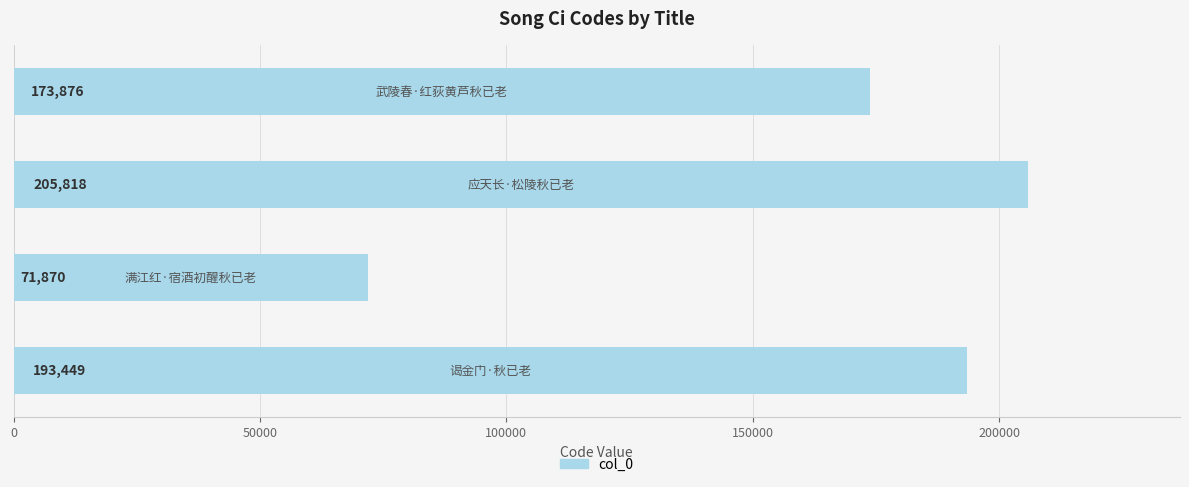

How many bars are there in total?

4